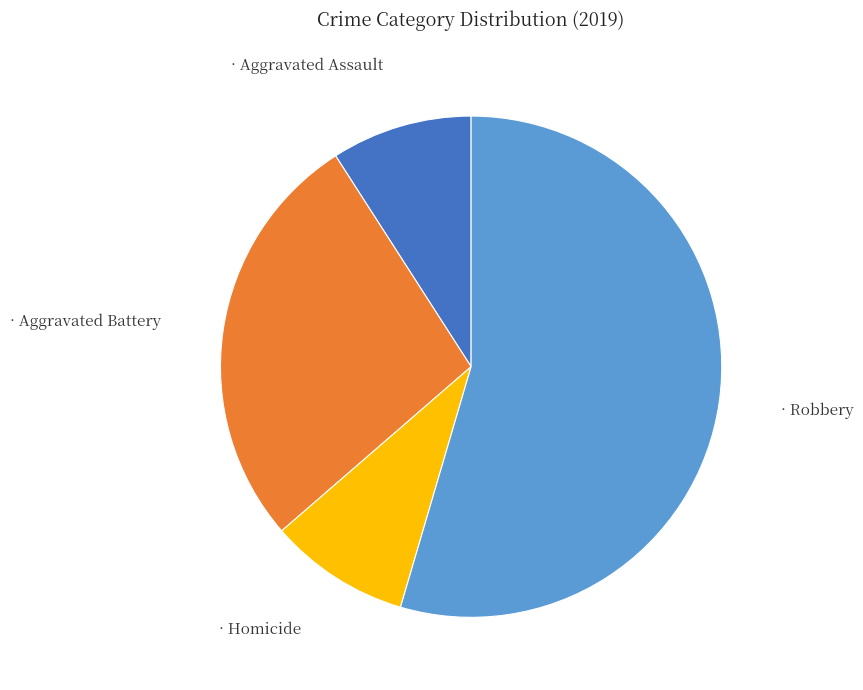

Does any single category account for the majority?

Yes